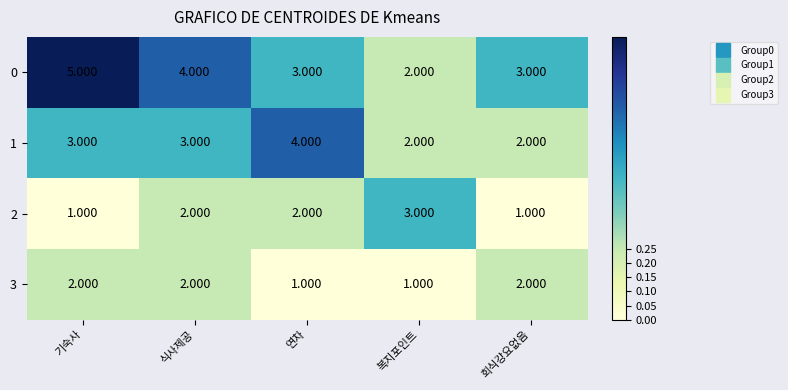

Which series has the largest total across all categories?

0